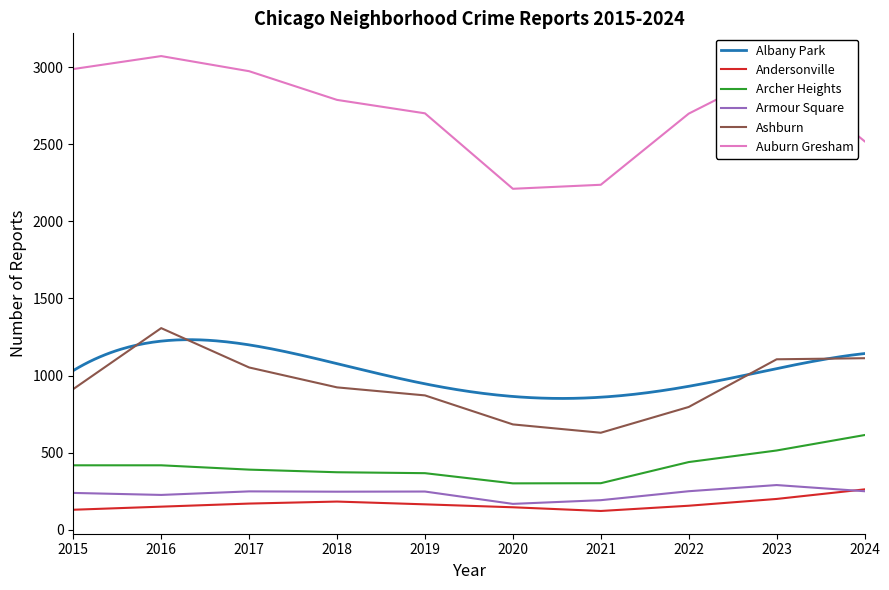

Where does the Ashburn series first go above 924?

2016